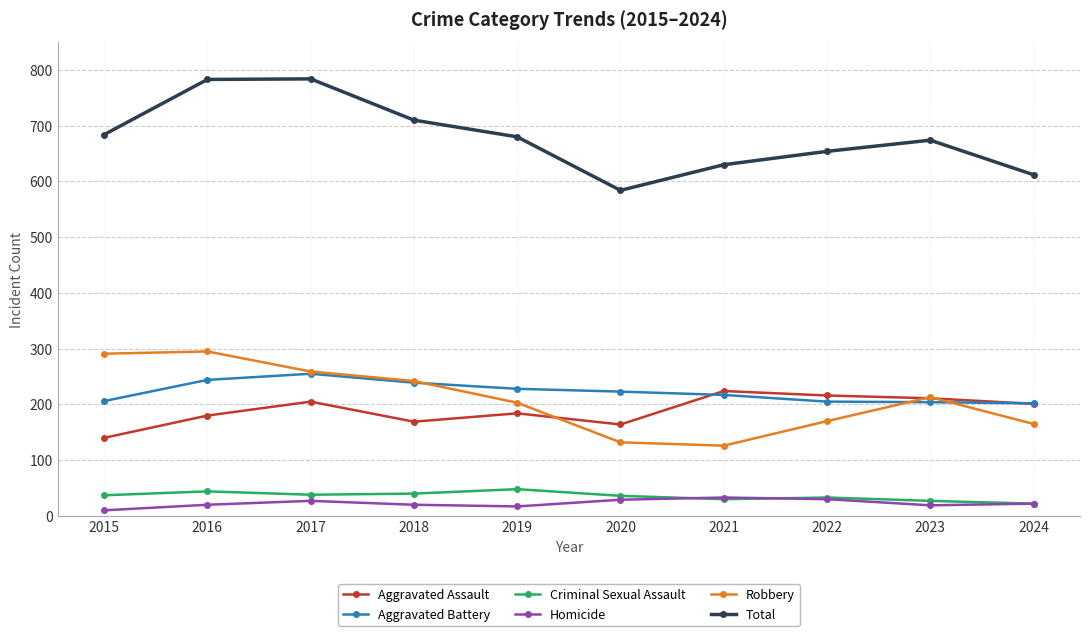

What is the sum of the Aggravated Battery values at 2023 and 2022?

409